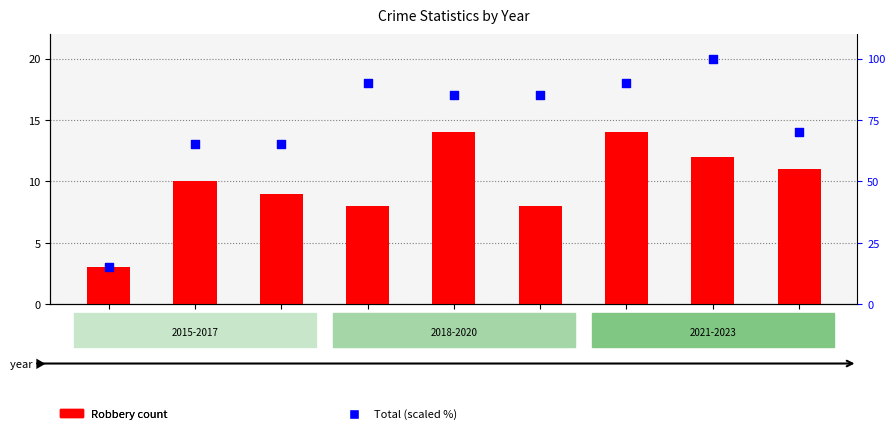

What is the total value across all series at 2016?

75